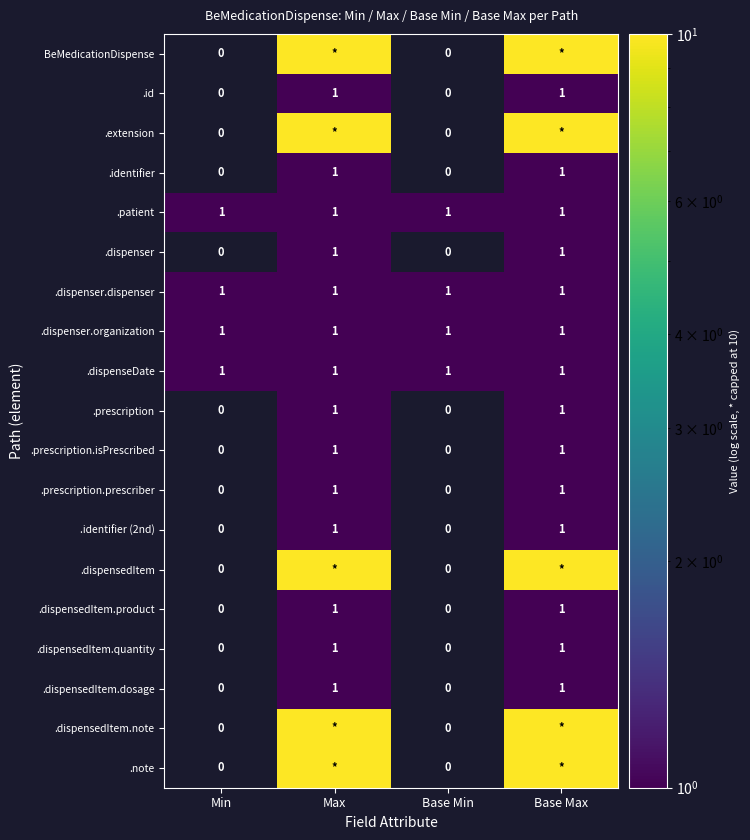

How many .prescription values are between 0 and 1?

4